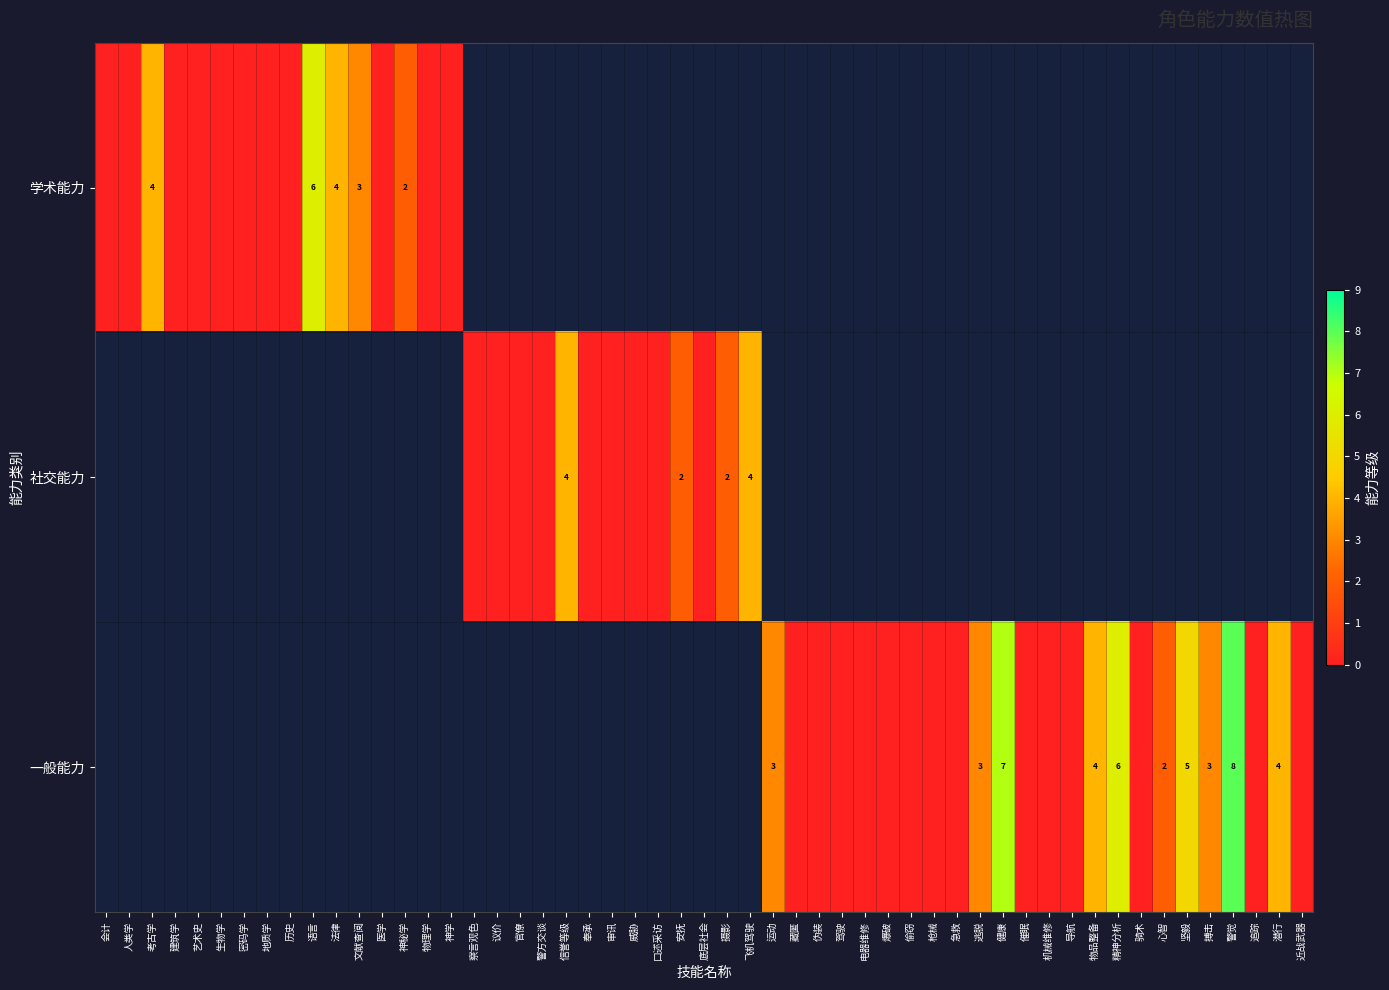

Which label corresponds to the smallest value in the chart?

会计